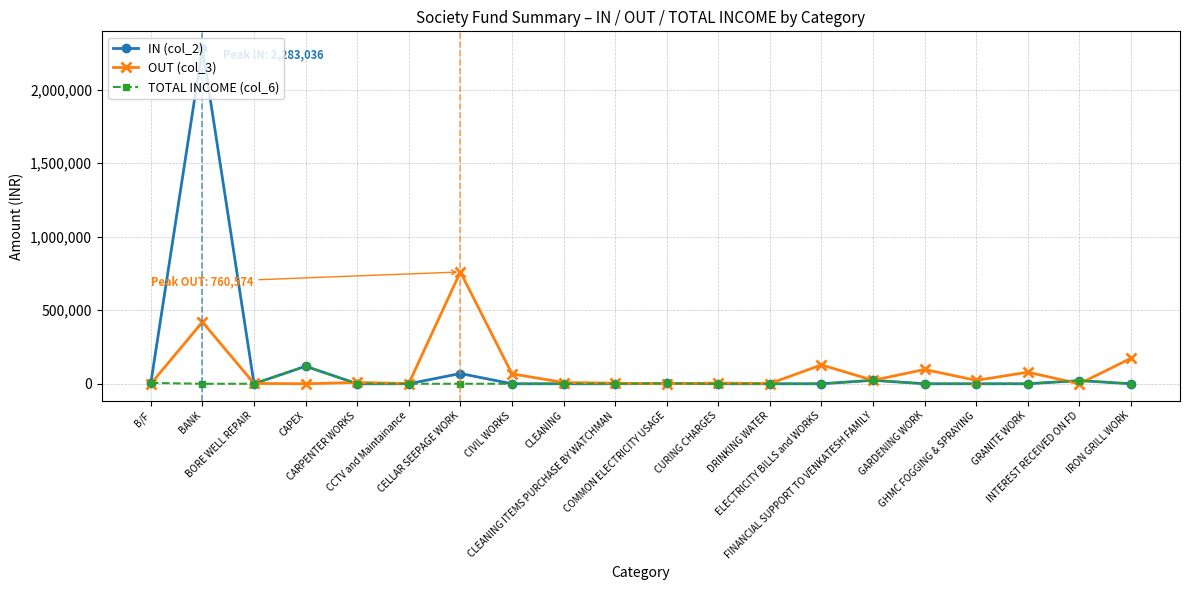

What is the difference between the second highest and second lowest values in the TOTAL INCOME (col_6) series?

23500.0